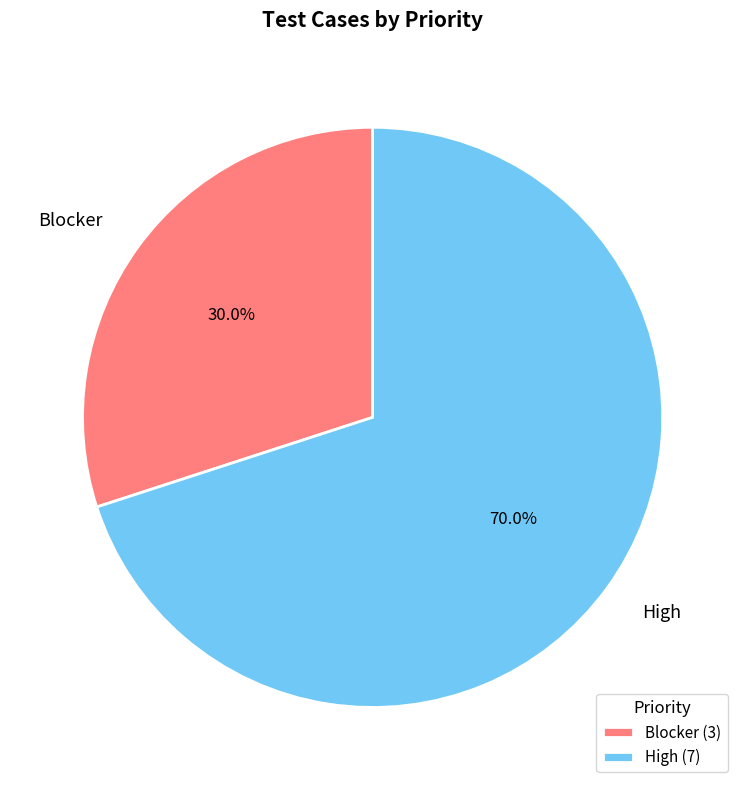

Count the number of slices in the pie.

2